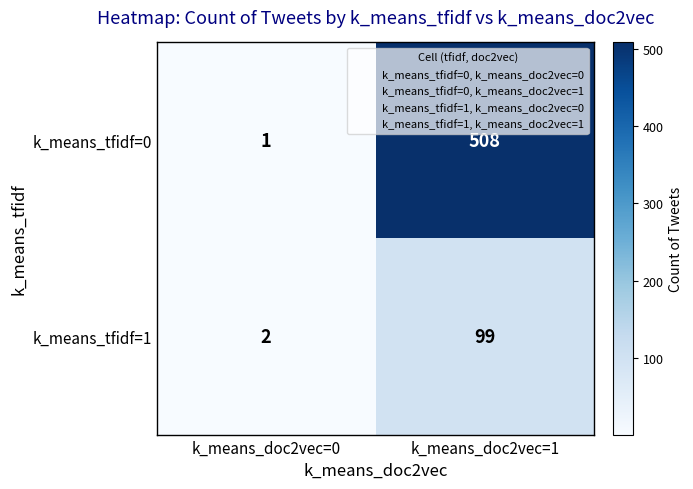

Where is k_means_tfidf=1 nearest to the value 50?

k_means_doc2vec=0